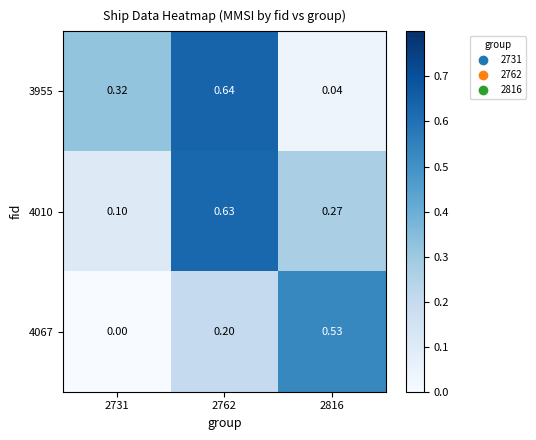

How many distinct data groups are displayed?

3